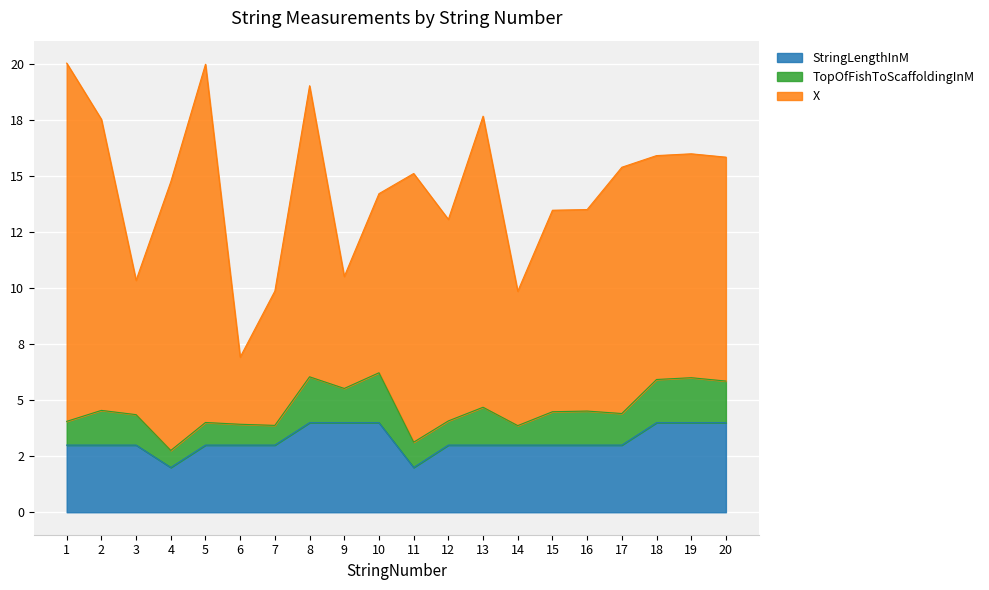

At how many categories does at least one series exceed 7?

15